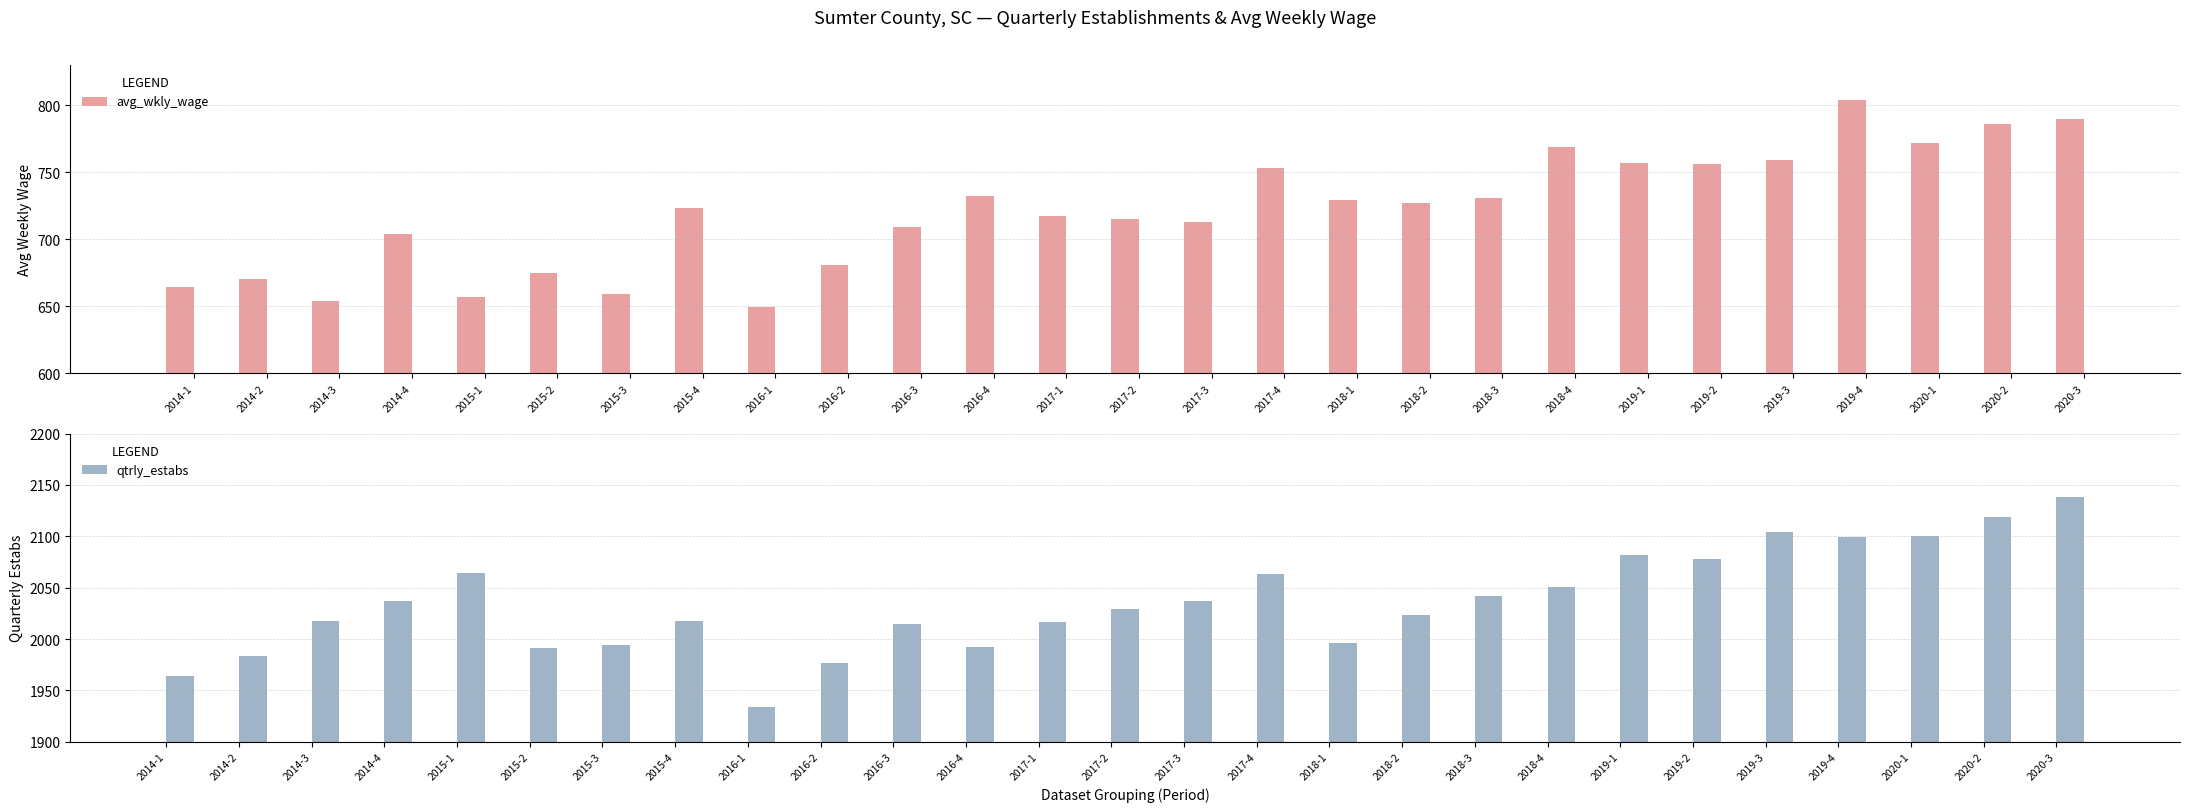

At which label does avg_wkly_wage reach its peak?

2019-4